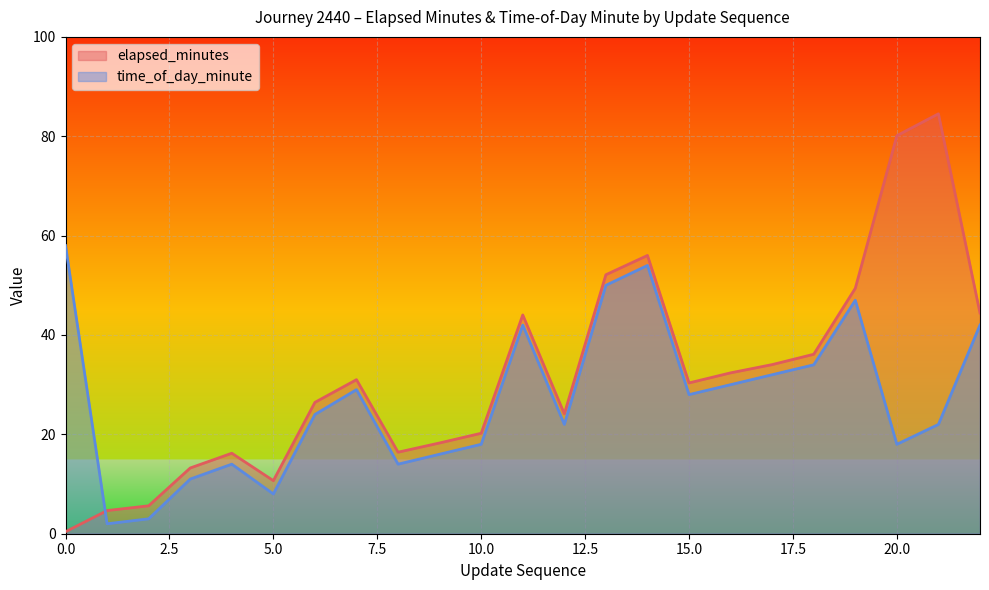

How many interior local peaks does the time_of_day_minute series have?

5